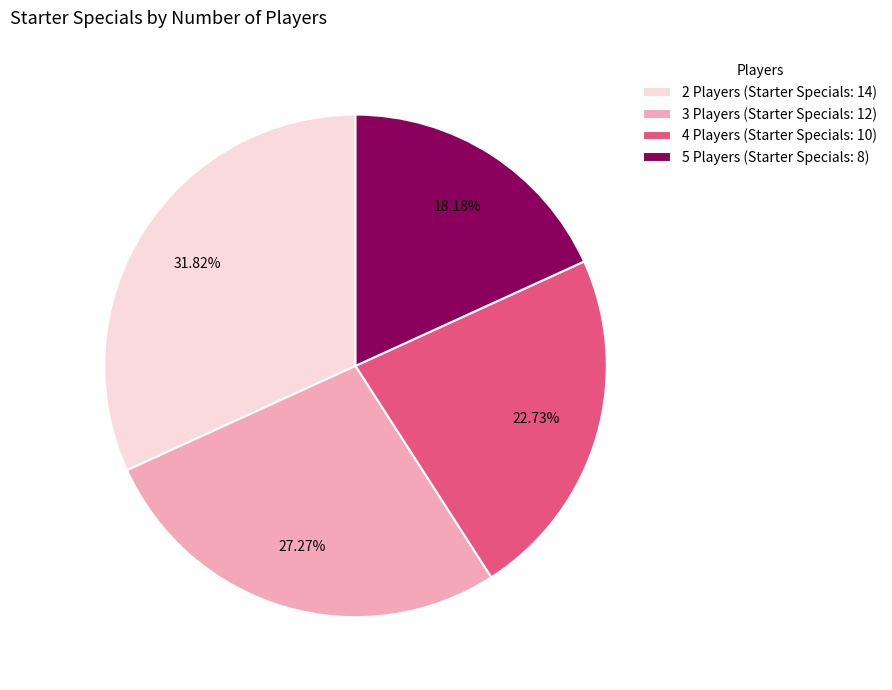

Does any single category account for the majority?

No